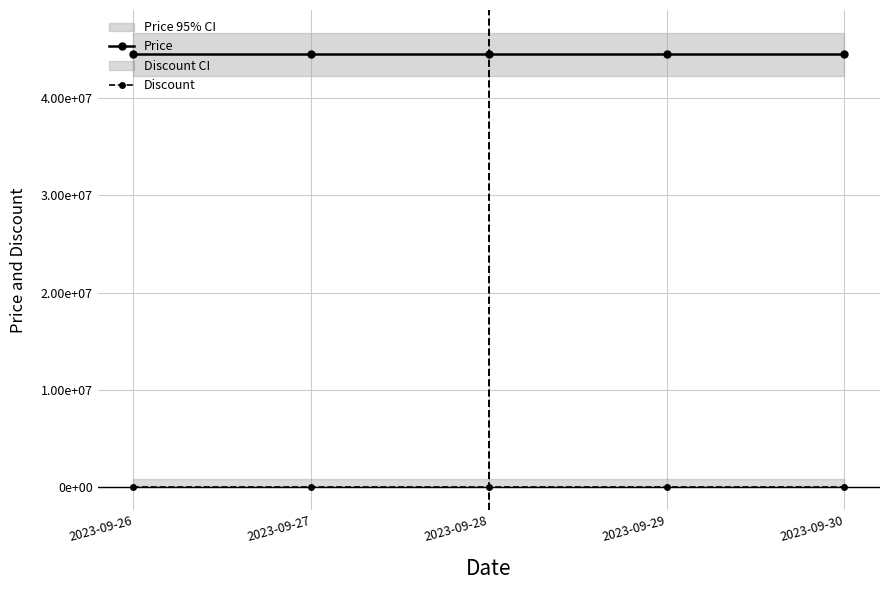

Rank the series at 2023-09-30 from lowest to highest value.

Discount, Price